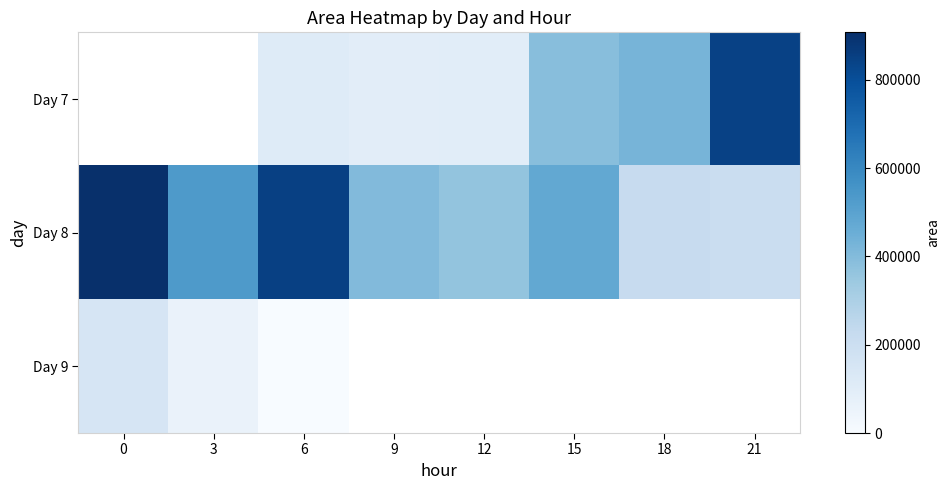

At 6, list the series in order from smallest to largest.

Day 9, Day 7, Day 8